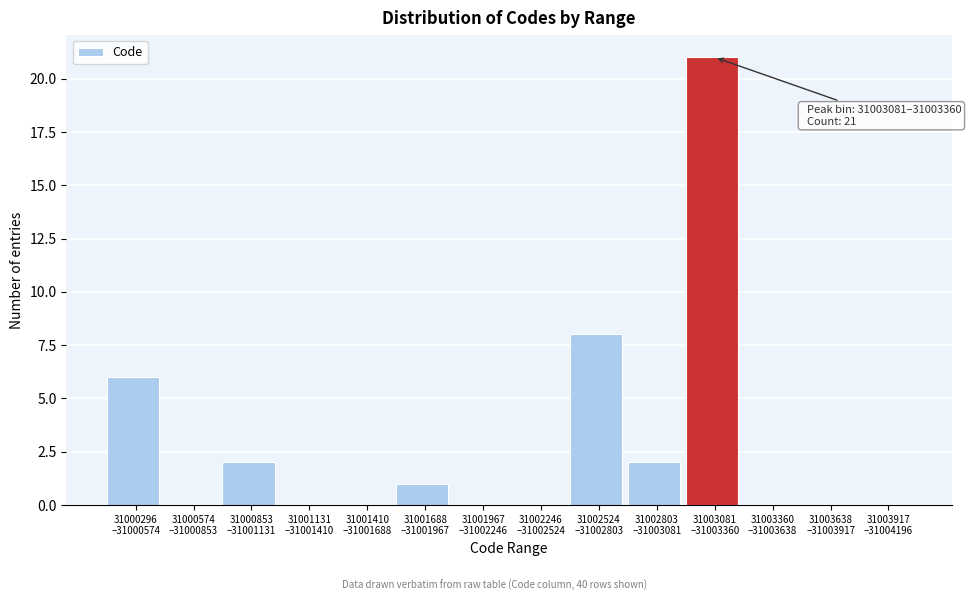

What is the greatest value displayed?

21